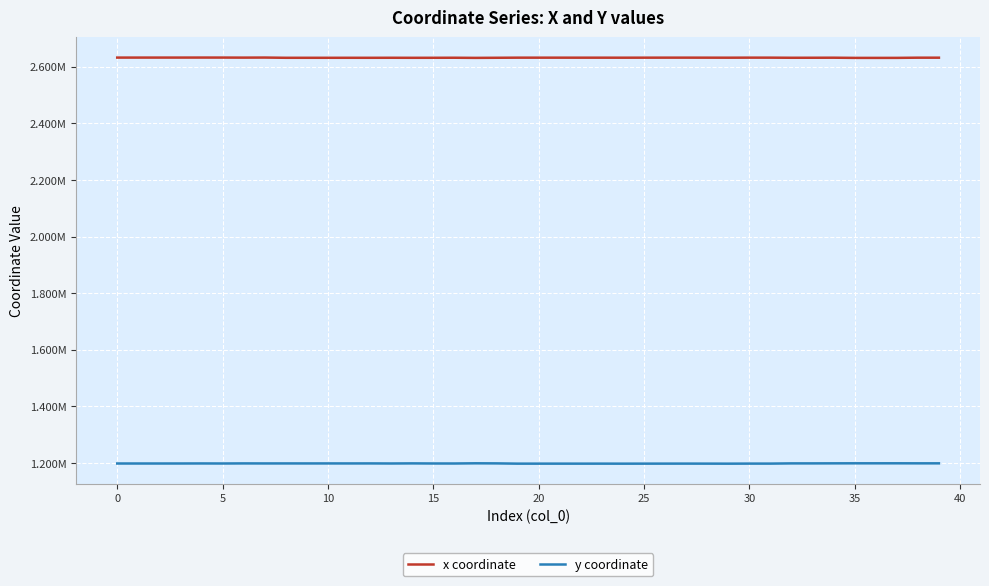

What is the smallest value displayed?

1197697.9